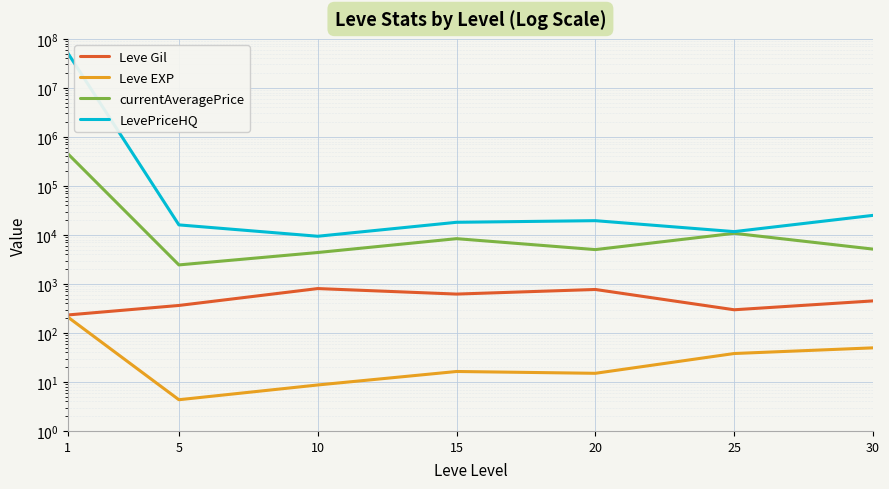

What value does the currentAveragePrice series have at 1?

452251.5